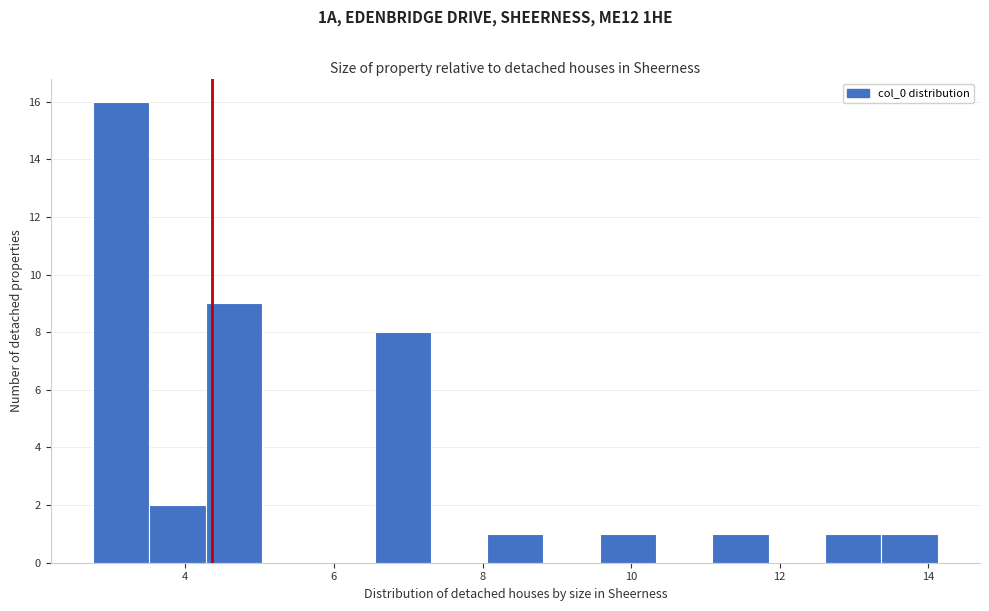

Around what value on the x-axis is the tallest bar? Give the approximate position of its centre, as read against the axis.

3.2